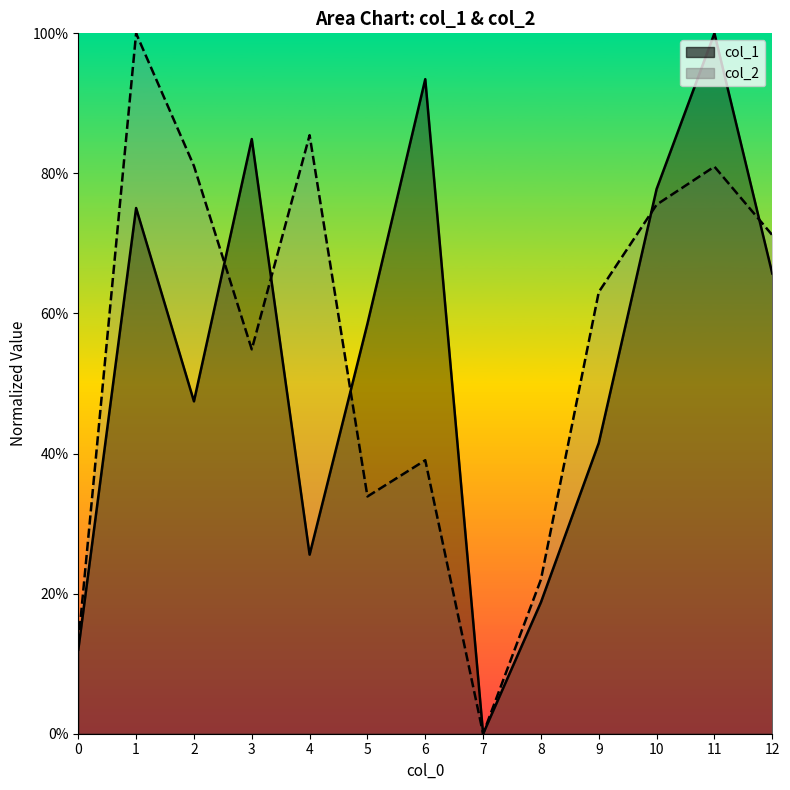

Count the number of data series in this chart.

2